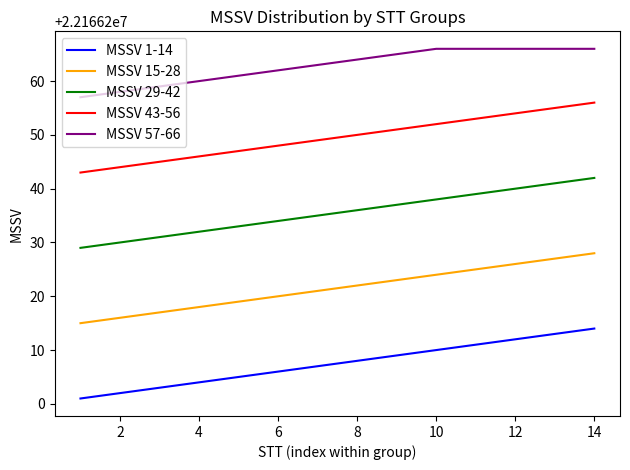

What is the average value of the MSSV 15-28 series?

22166222